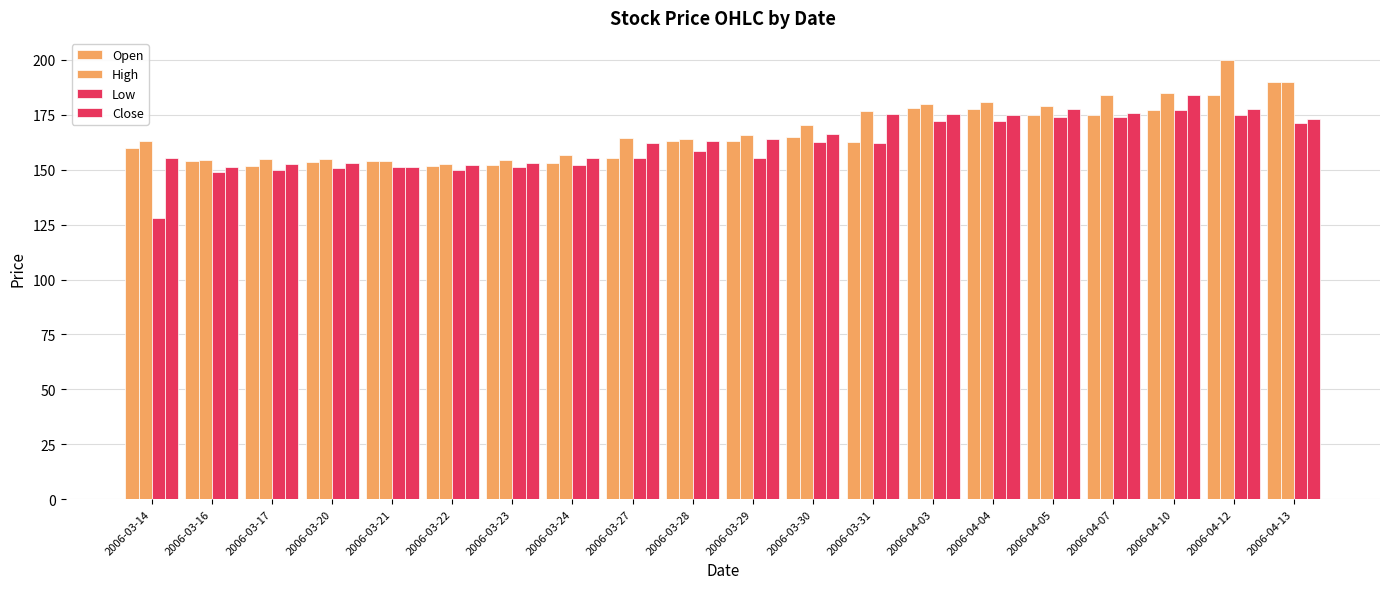

What is the difference between the maximum and minimum values in the High series?

47.6